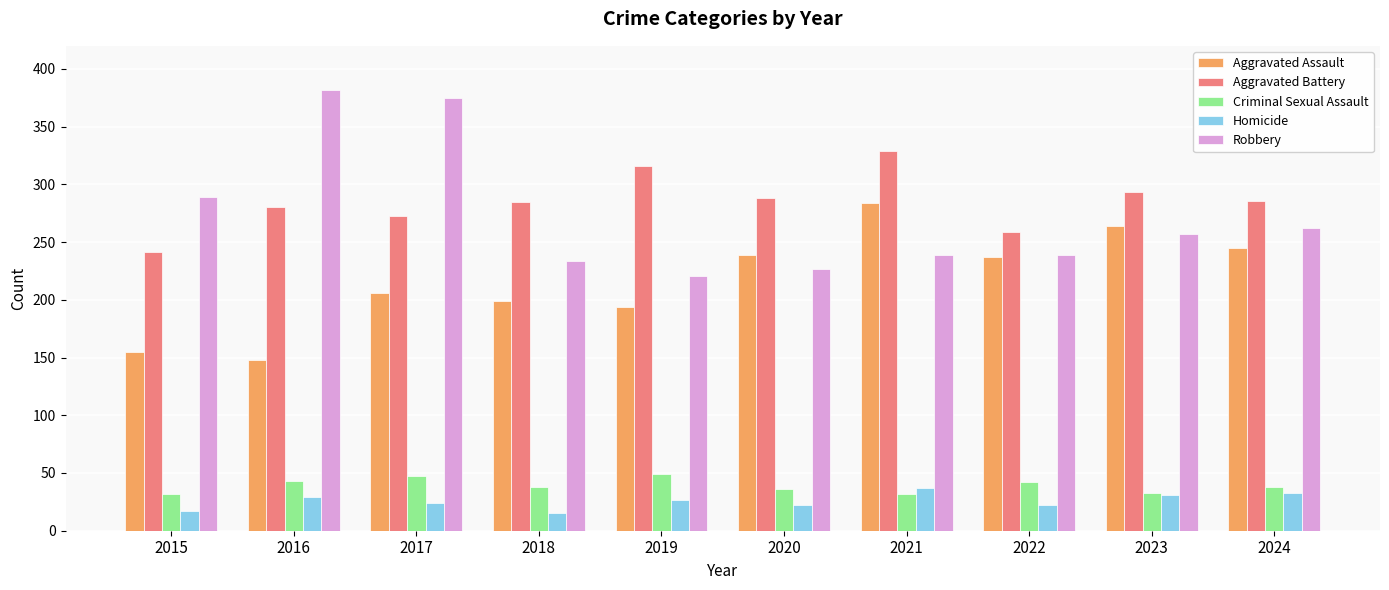

How many groups of bars are there?

10